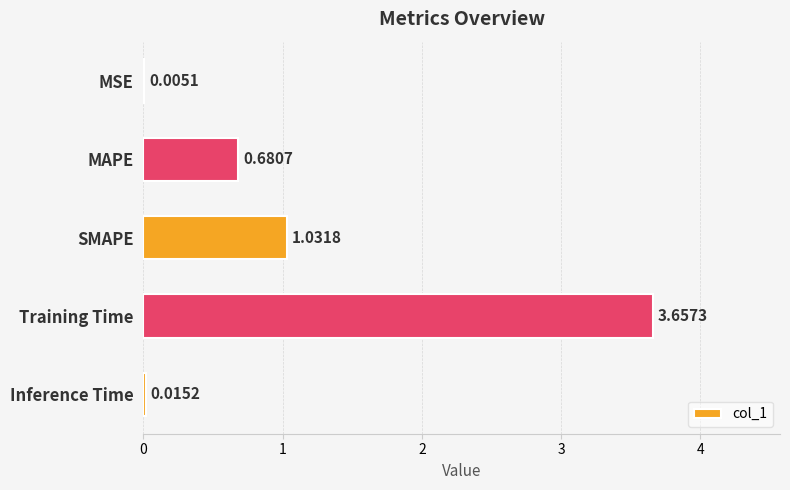

What is the sum of all values?

5.4